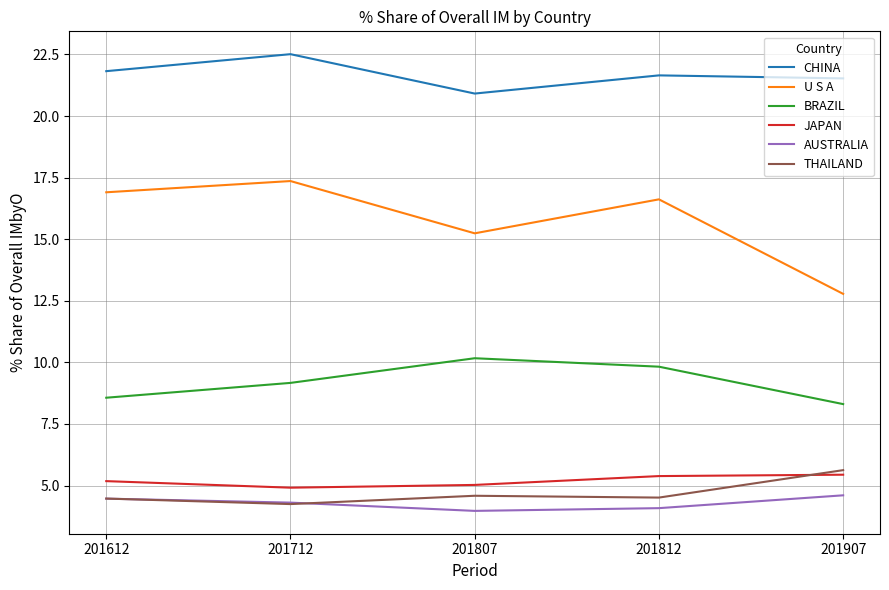

Is it true that JAPAN equals 7.8 at 201712?

False